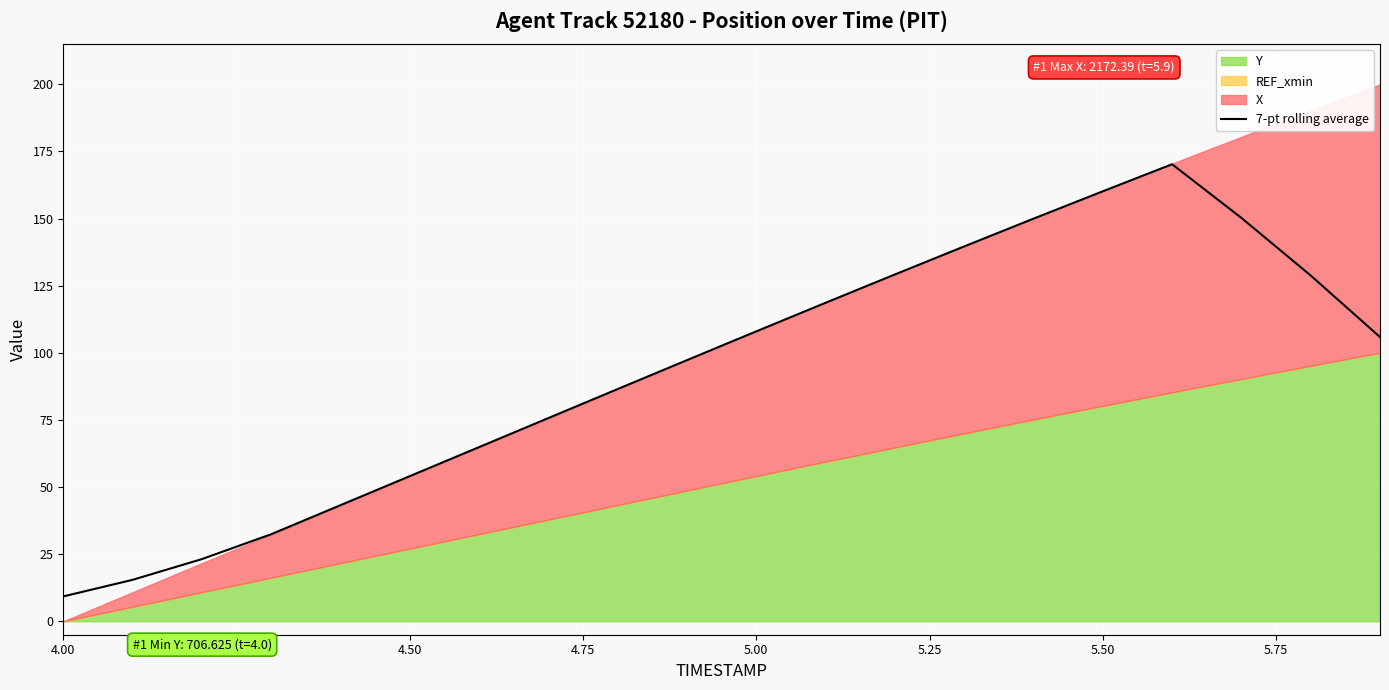

What is the difference between the maximum and second lowest values?

154.8